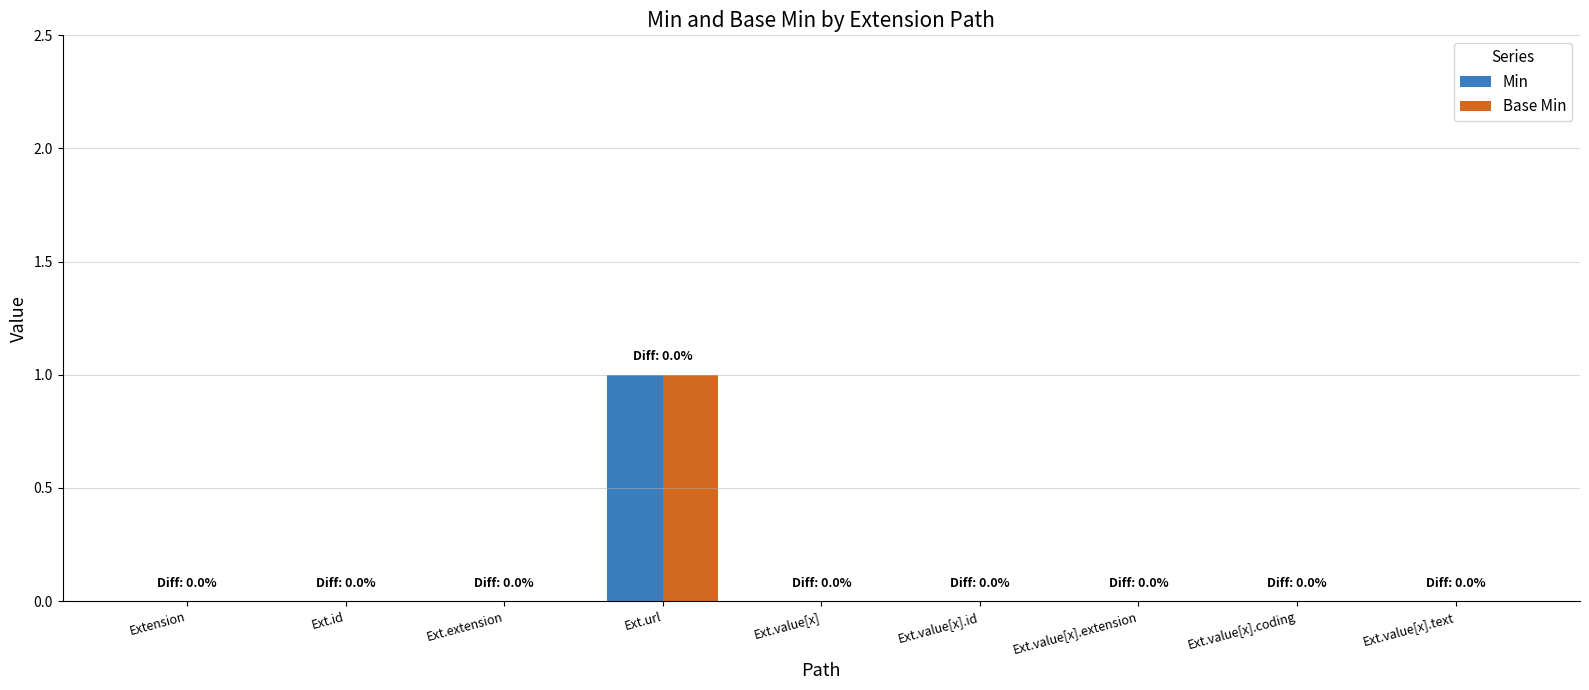

Is the value of Min at Ext.url greater than the value of Base Min at Ext.value[x].coding?

Yes